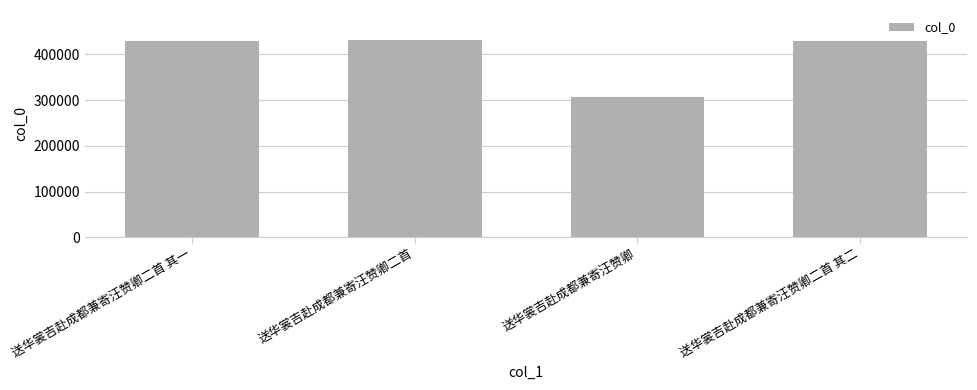

Count the number of categories in the chart.

4